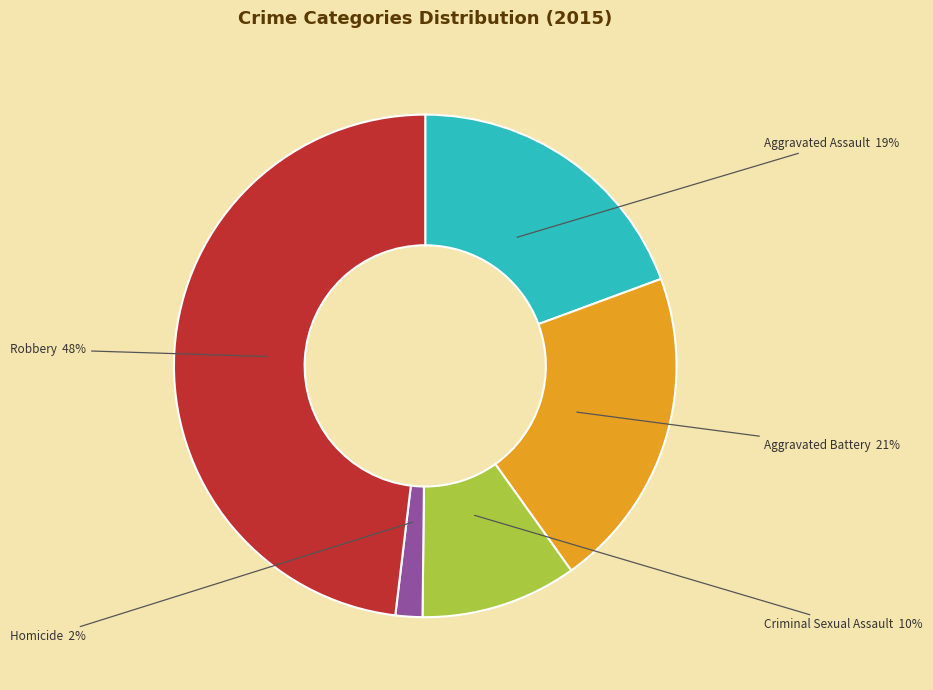

Do Aggravated Assault and Homicide together represent more than half of the pie?

No